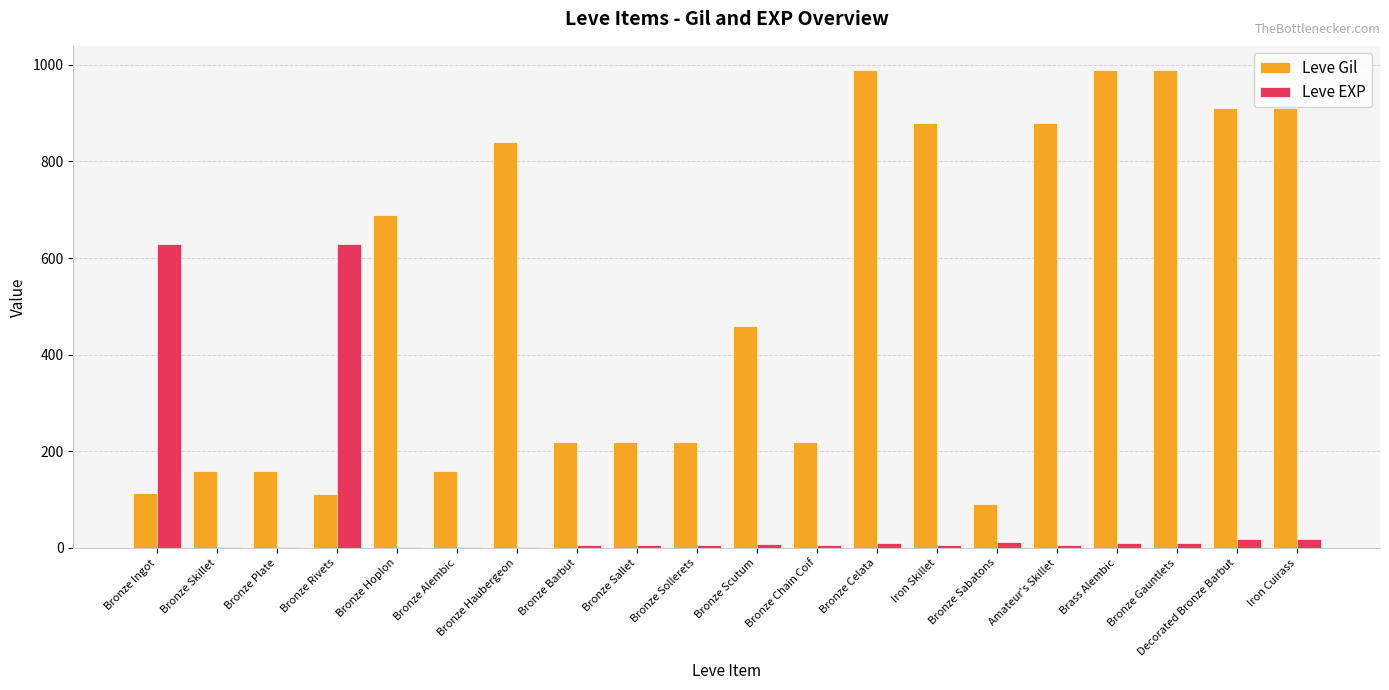

The value of Leve Gil at Bronze Chain Coif is 371. True or false?

False